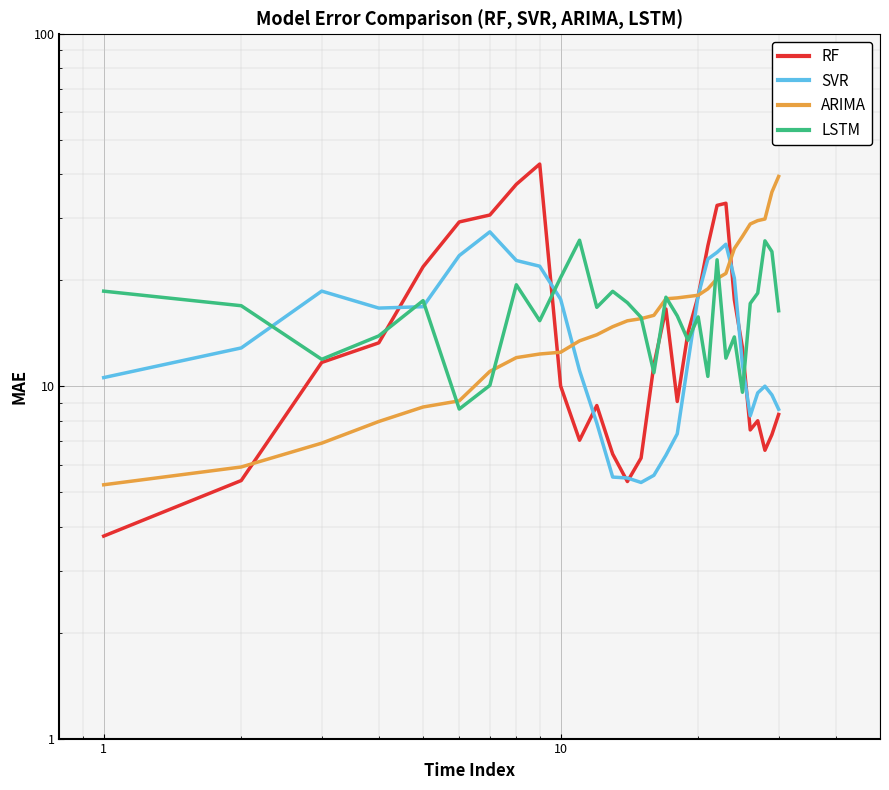

What are all the series names shown in the legend?

RF, SVR, ARIMA, LSTM